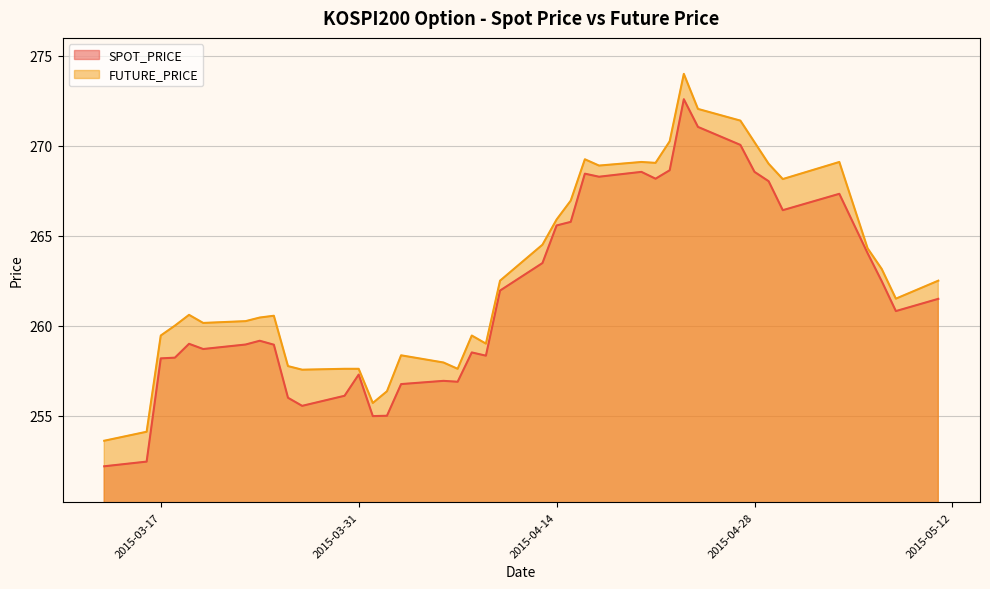

What is the label of the 5th point from the left?

2015-03-19